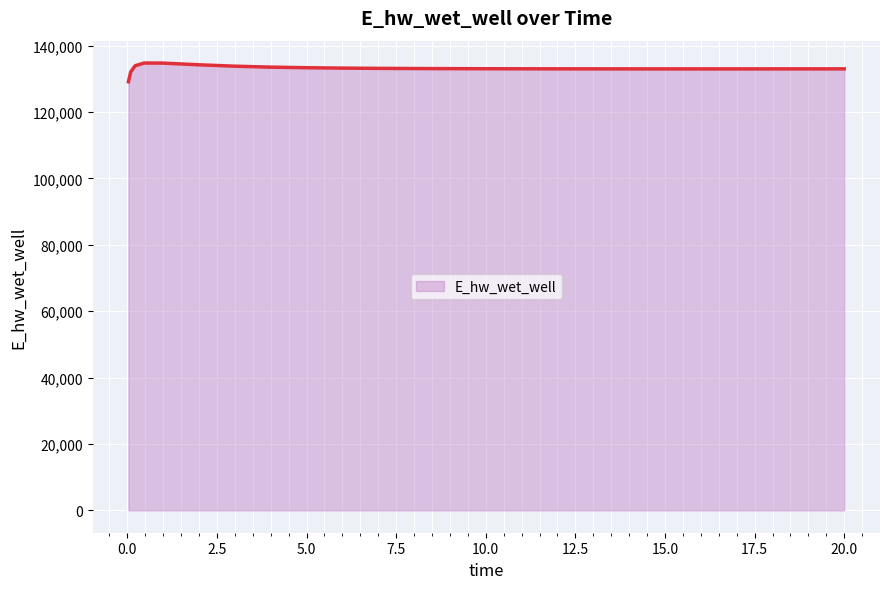

What is the minimum value shown in the chart?

129124.5